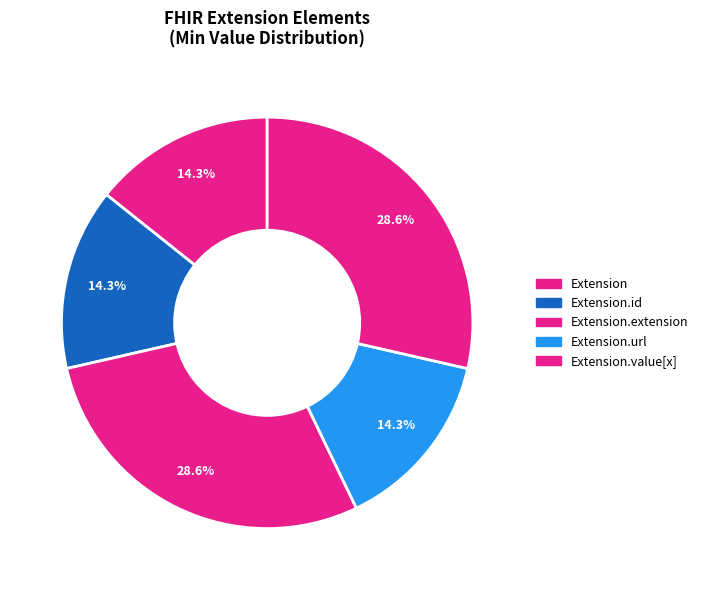

How many slices are in this pie chart?

5